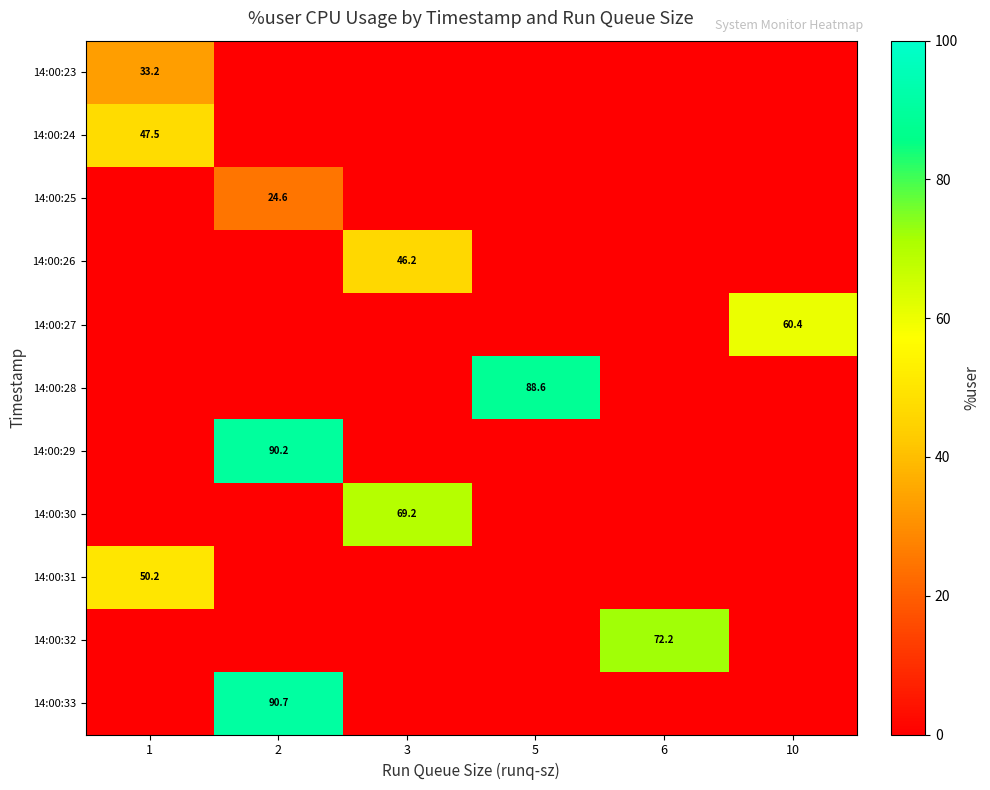

True or false: 14:00:33 has a value of 134.0 at 2.

False